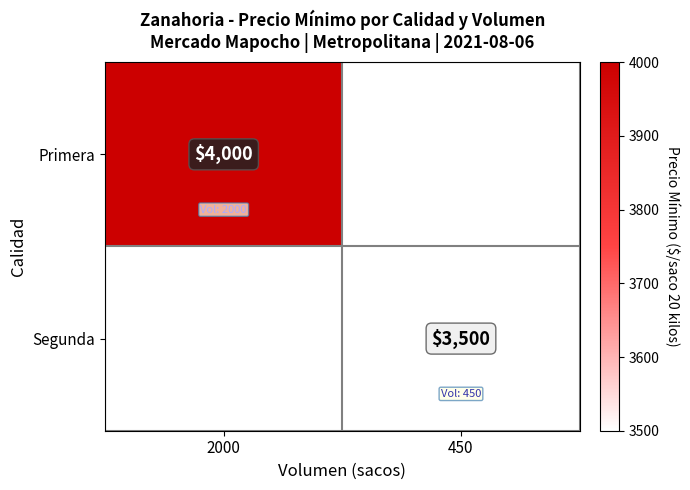

The value of Segunda at 450 is 6166. True or false?

False